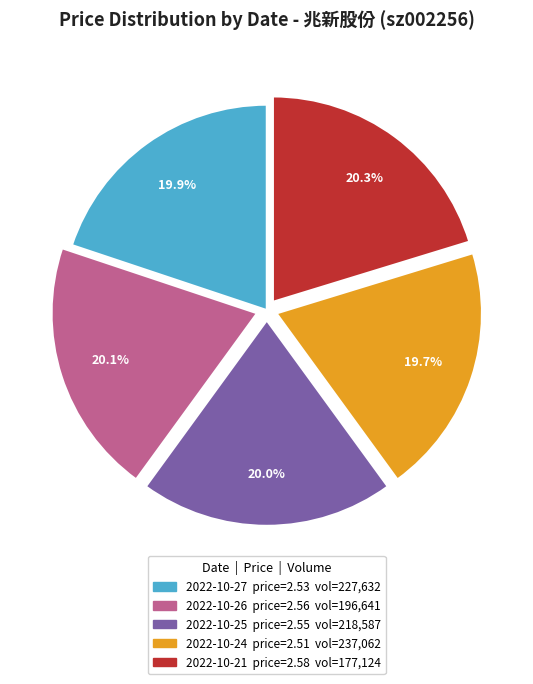

Count the number of slices in the pie.

5